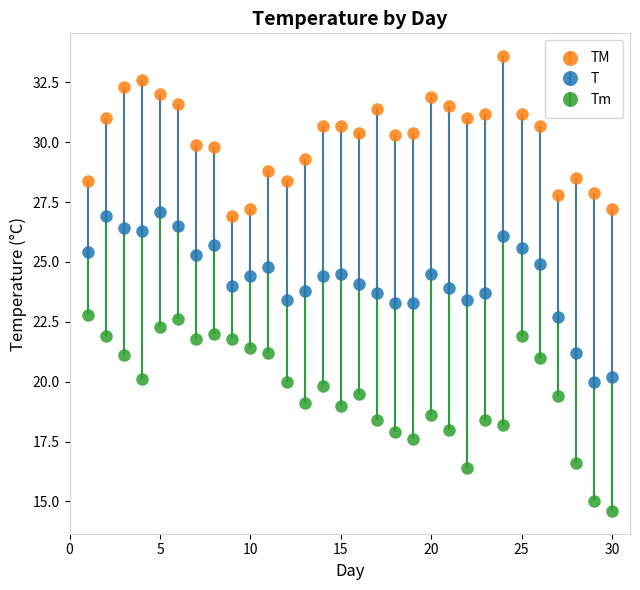

What are all the series names shown in the legend?

TM, T, Tm